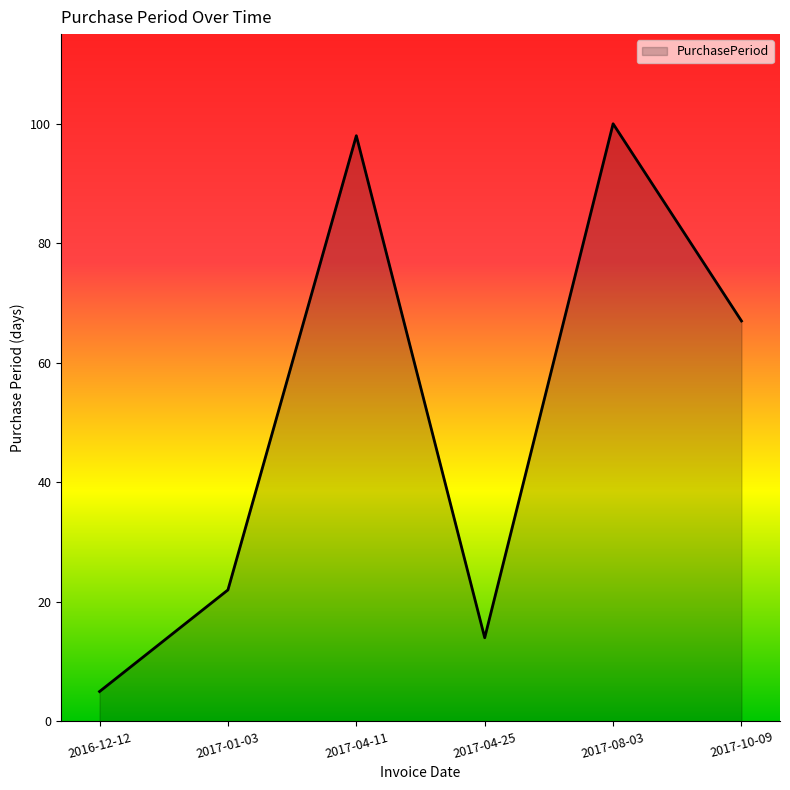

List the labels in order of value, largest first.

2017-08-03, 2017-04-11, 2017-10-09, 2017-01-03, 2017-04-25, 2016-12-12